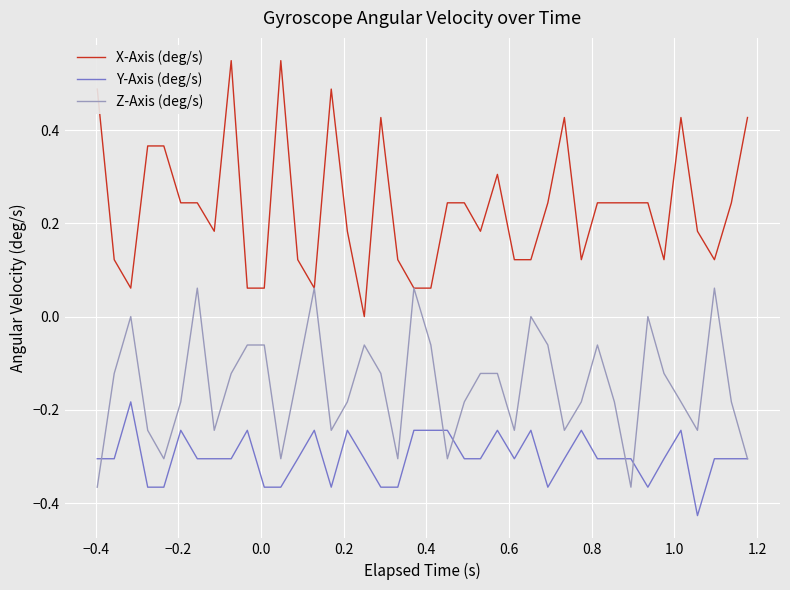

Which series has the widest spread of values?

X-Axis (deg/s)